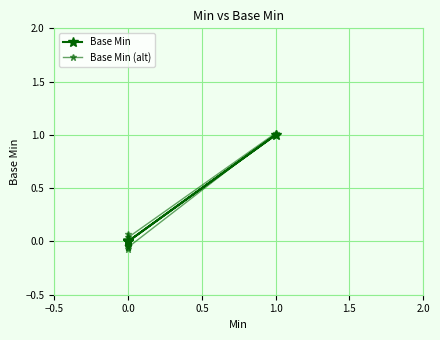

The Base Min series shows 0.7 at 0.0. True or false?

False